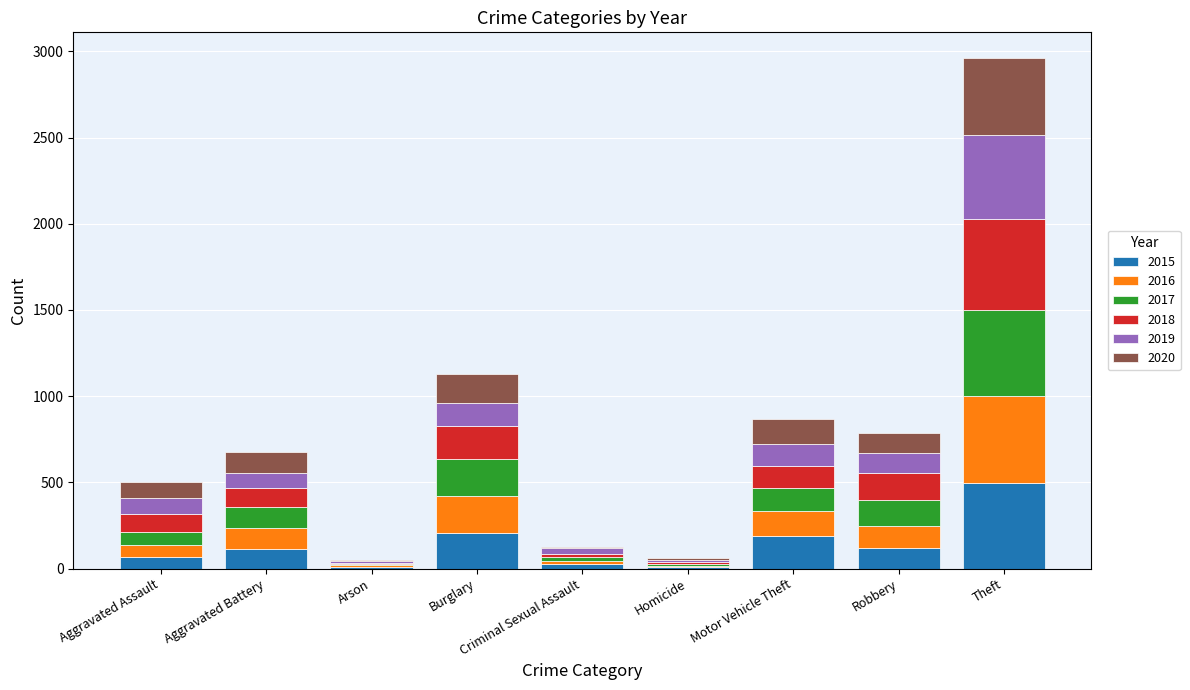

At which label does 2015 reach its peak?

Theft